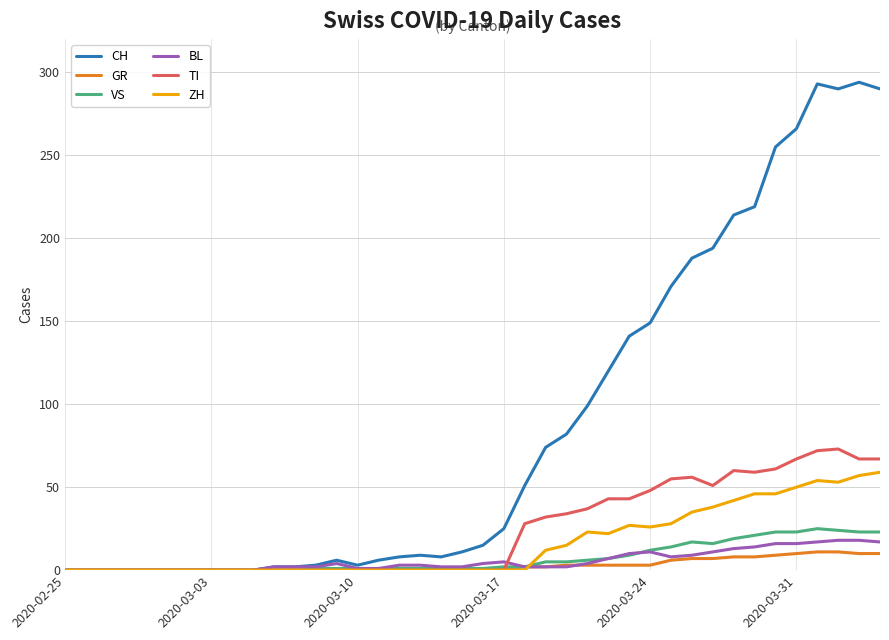

What is the maximum value for ZH?

59